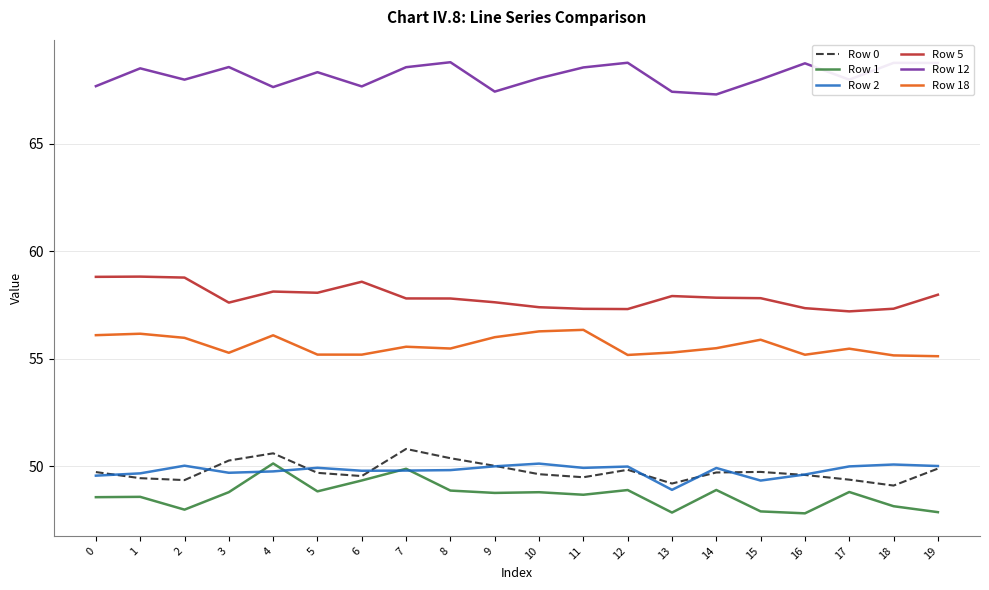

At which label does Row 2 reach its minimum?

13